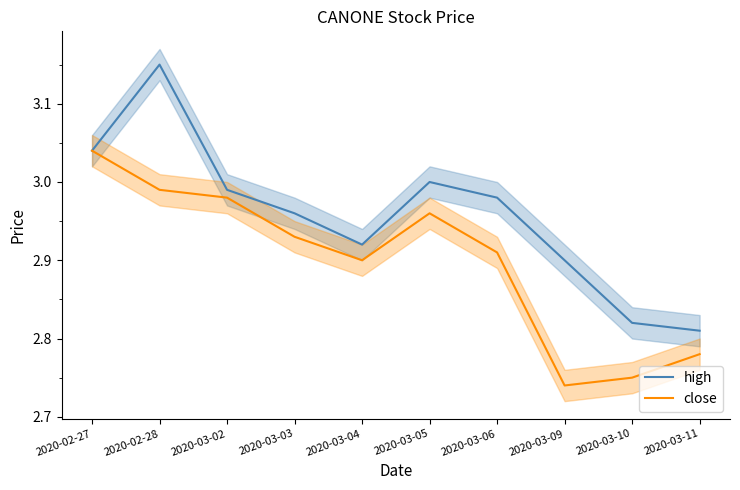

Where is close nearest to the value 2?

2020-03-09